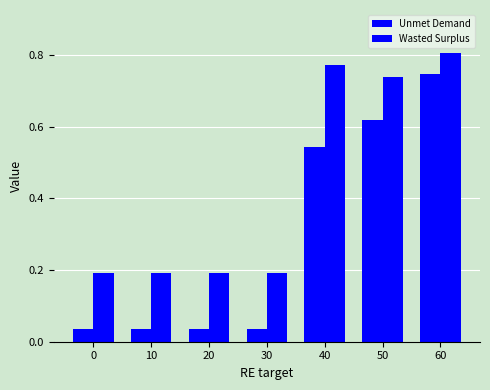

How many data points does each series have?

7